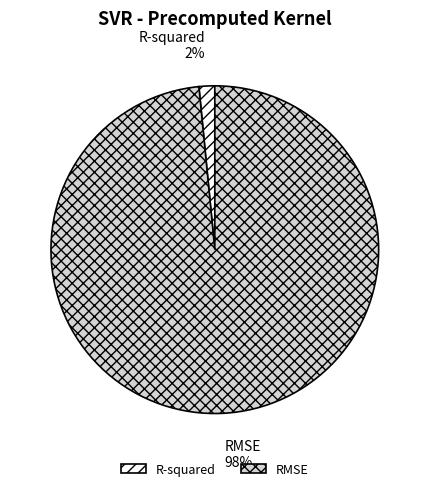

The R-squared slice represents 8% of the pie. True or false?

False